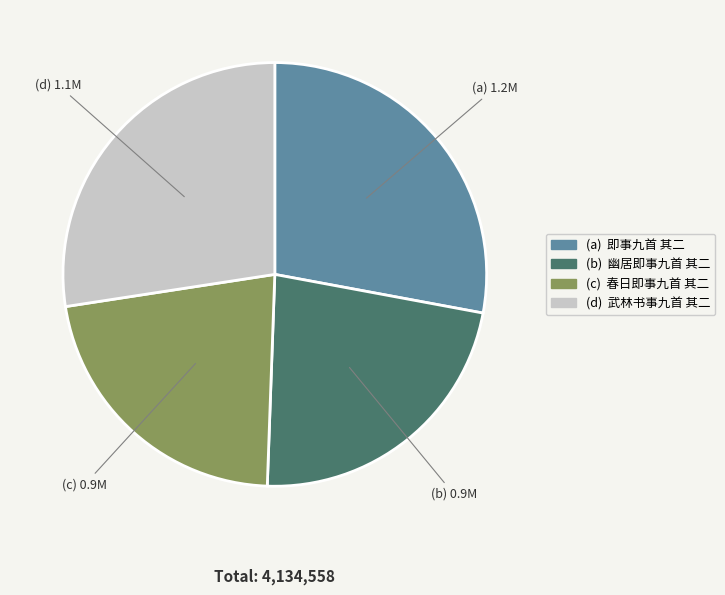

Is there a majority slice in this chart?

No